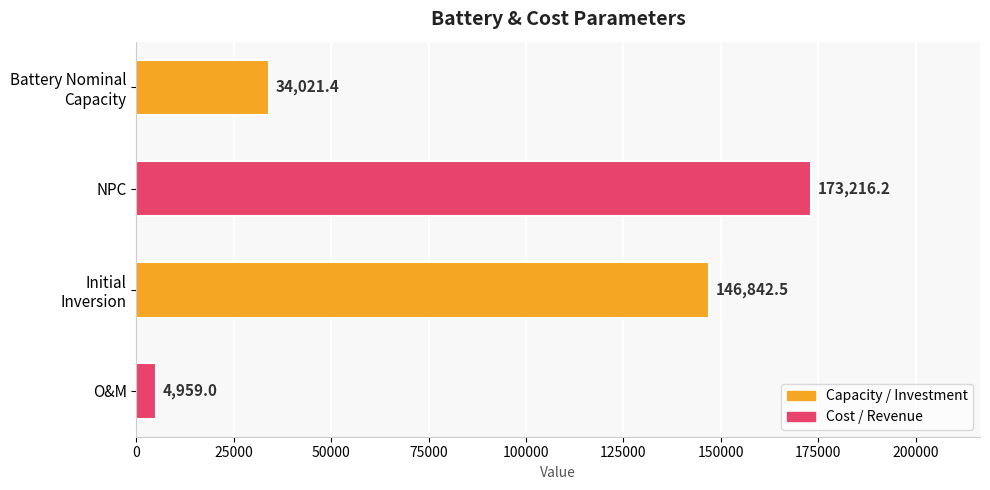

Reading top to bottom, list all the values displayed in this chart.

34021.4	173216.2	146842.5	4959.0